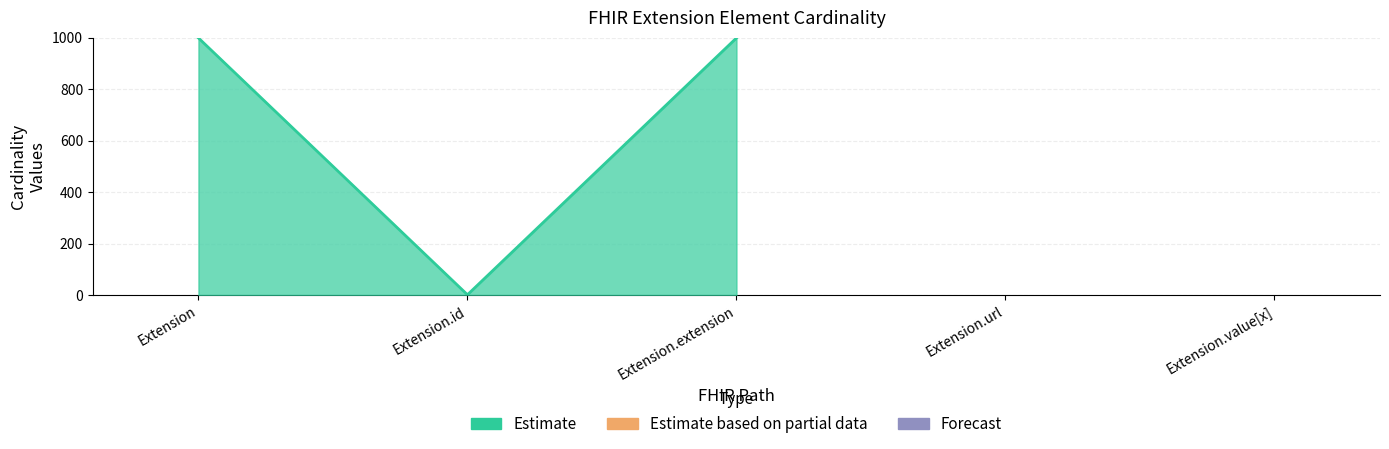

Does the chart contain any negative values?

No